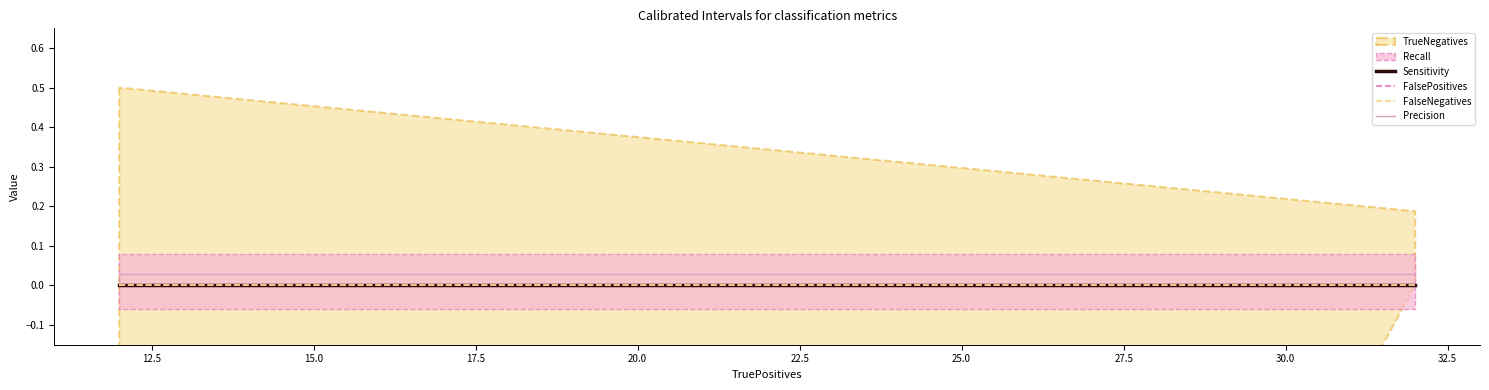

Is the value of FalsePositives at 10.0 greater than the value of Precision at 10.0?

No